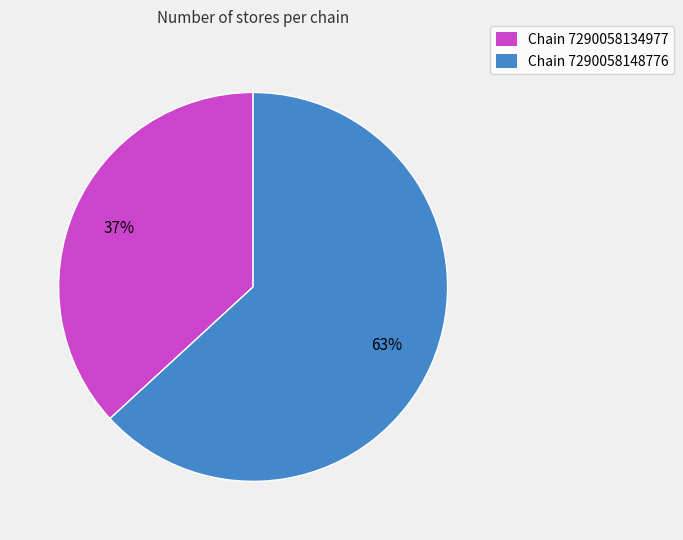

Which category has the smallest portion of the pie?

Chain 7290058134977